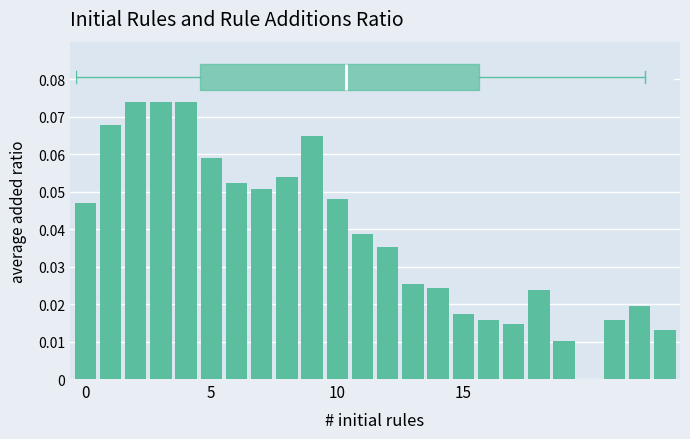

How many categories are shown in the chart?

24